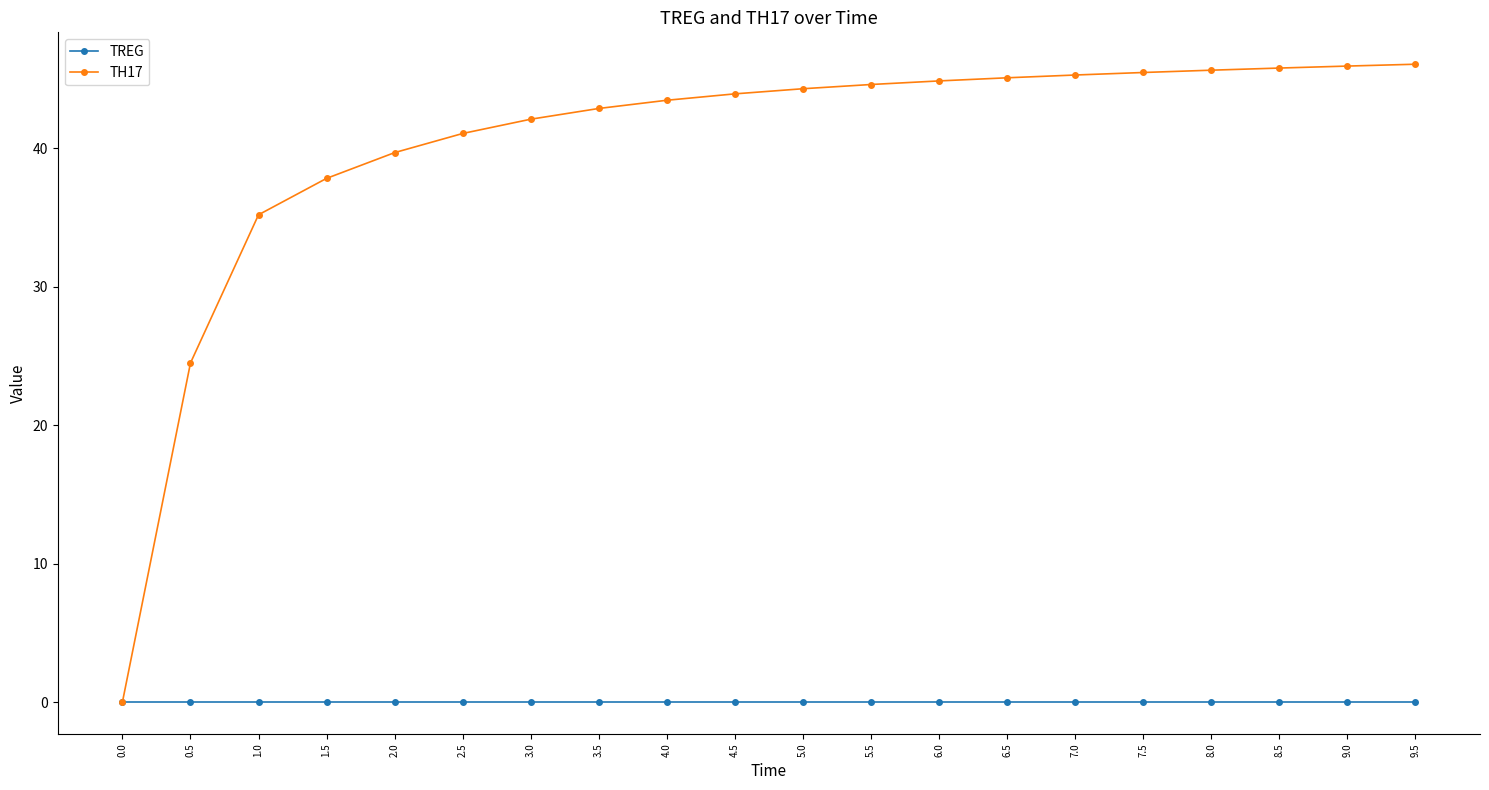

Is the value of TH17 at 8.5 greater than the value of TREG at 1.5?

Yes